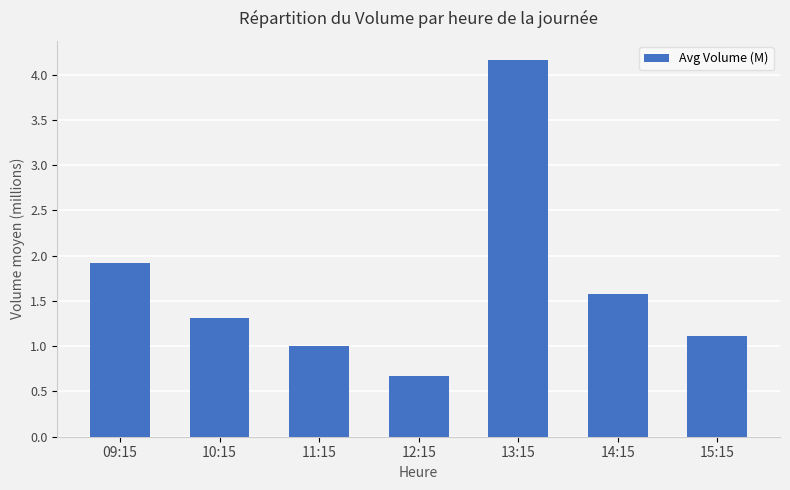

List the labels in order of value, smallest first.

12:15, 11:15, 15:15, 10:15, 14:15, 09:15, 13:15